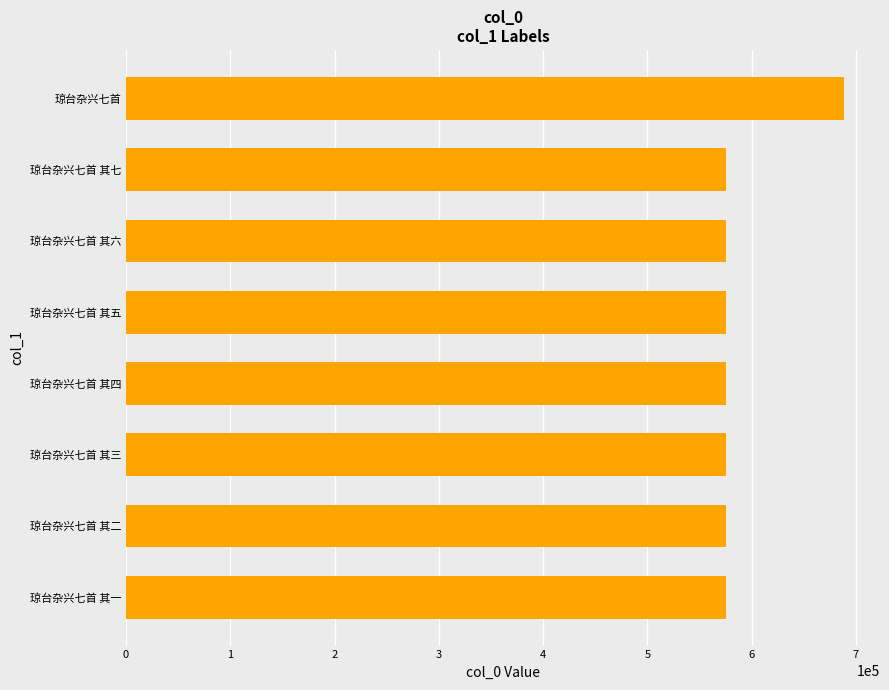

Count the number of data series in this chart.

1